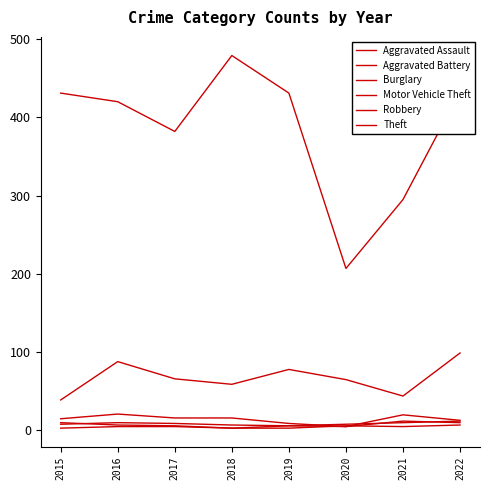

The Aggravated Assault series shows 9 at 2017. True or false?

True